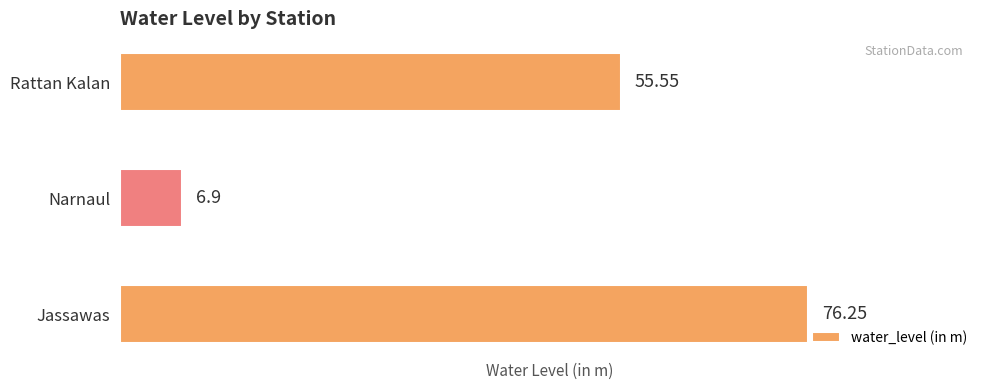

Which label corresponds to the largest value in the chart?

Jassawas